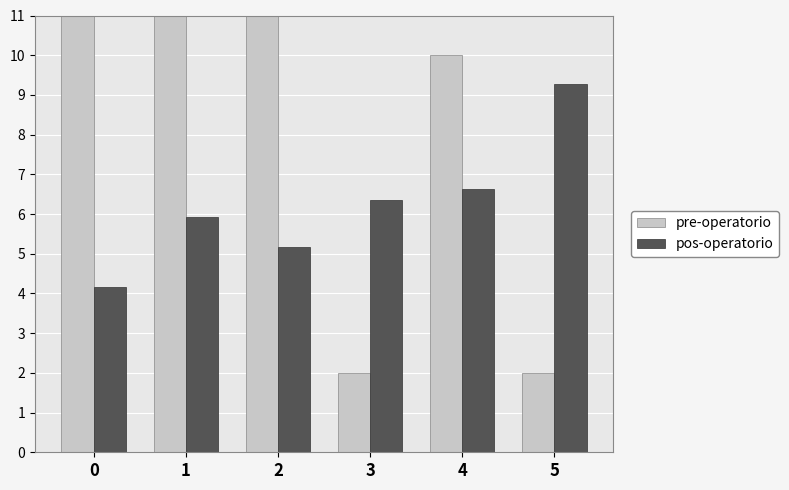

Does the chart contain any negative values?

No